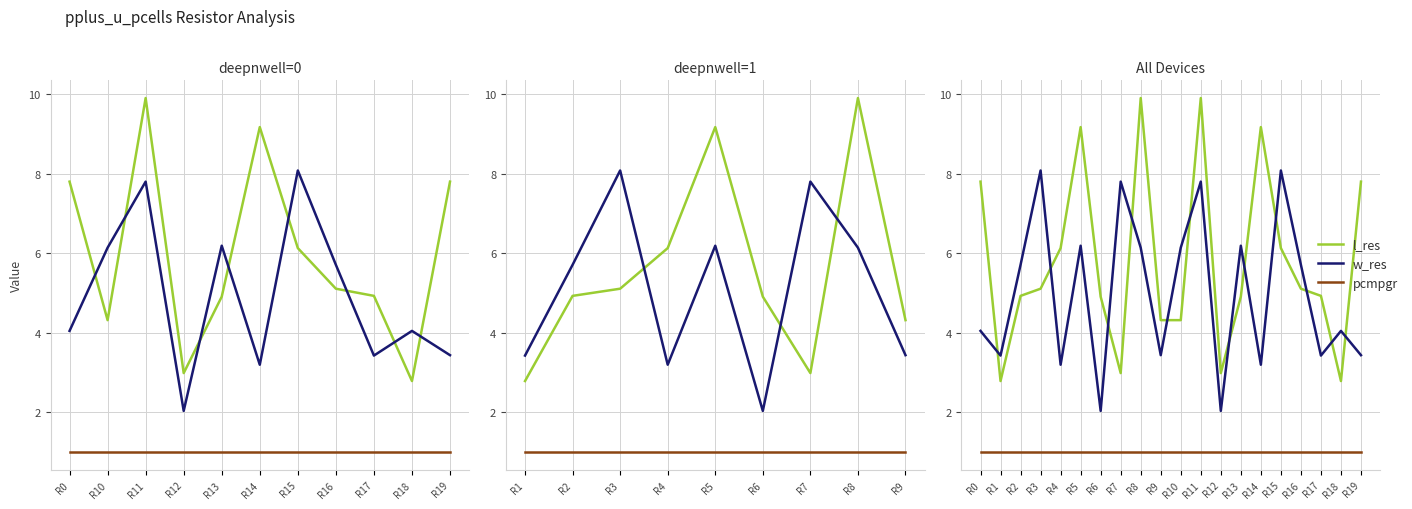

True or false: l_res has more than 0 interior local peaks.

True